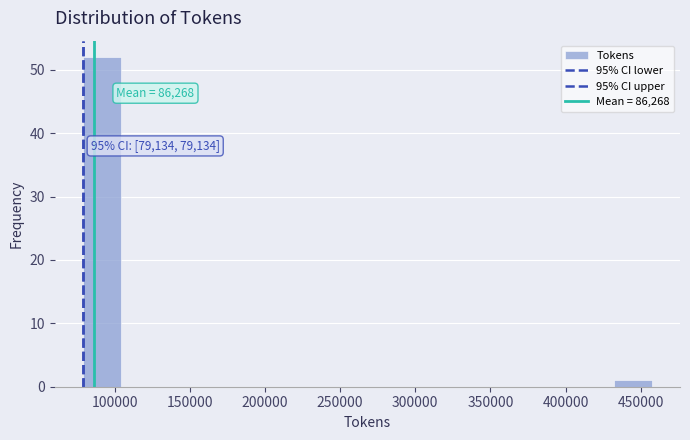

Over which range of the x-axis is the bar tallest?

80000 to 105000